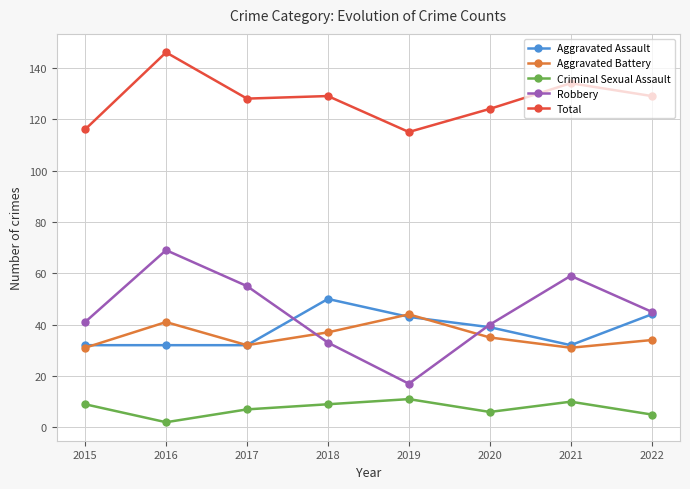

What is the difference between the maximum and minimum values in the Aggravated Battery series?

13